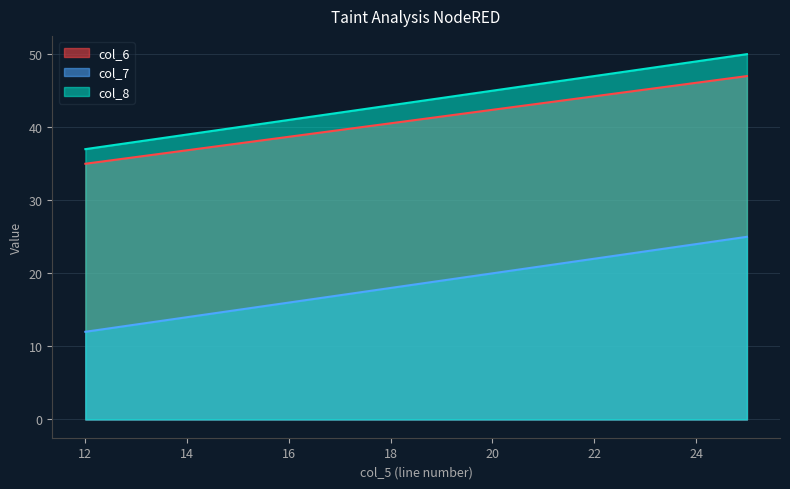

List the series in order of their peak value, lowest first.

col_7, col_6, col_8